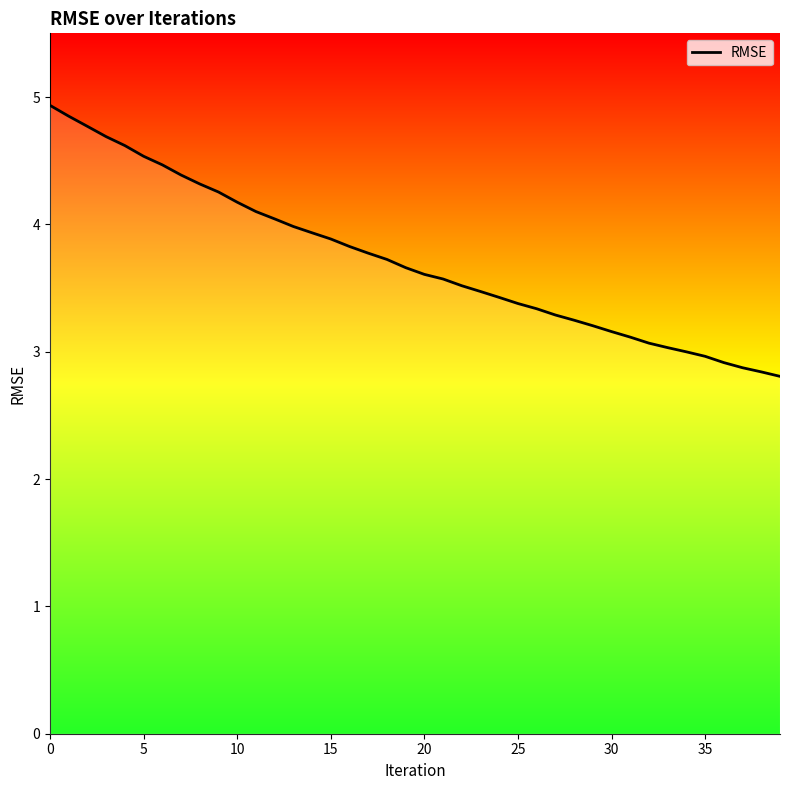

The chart shows a value of 3.3 at 26. True or false?

True